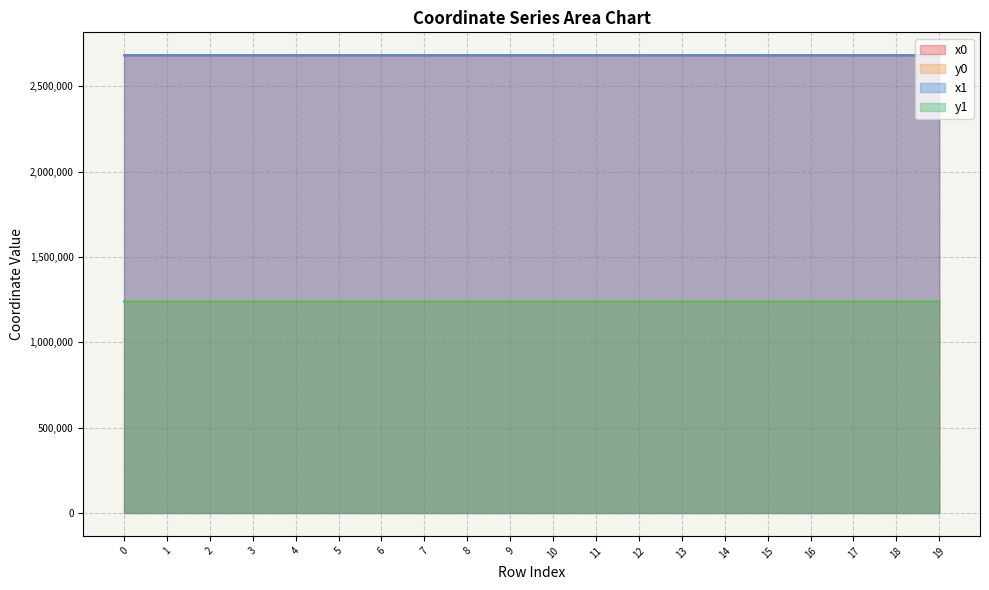

What is the lowest value of the y0 series?

1238902.0